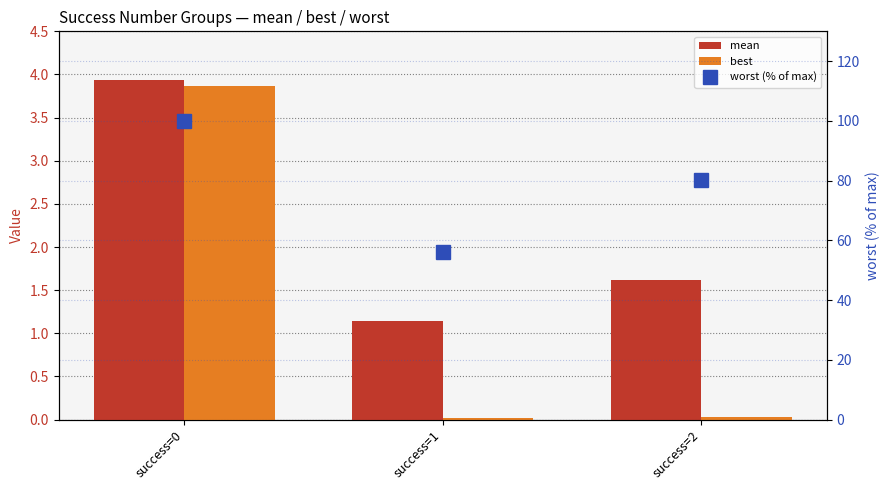

Between success=0 and success=1, which series saw the biggest shift?

worst (% of max)